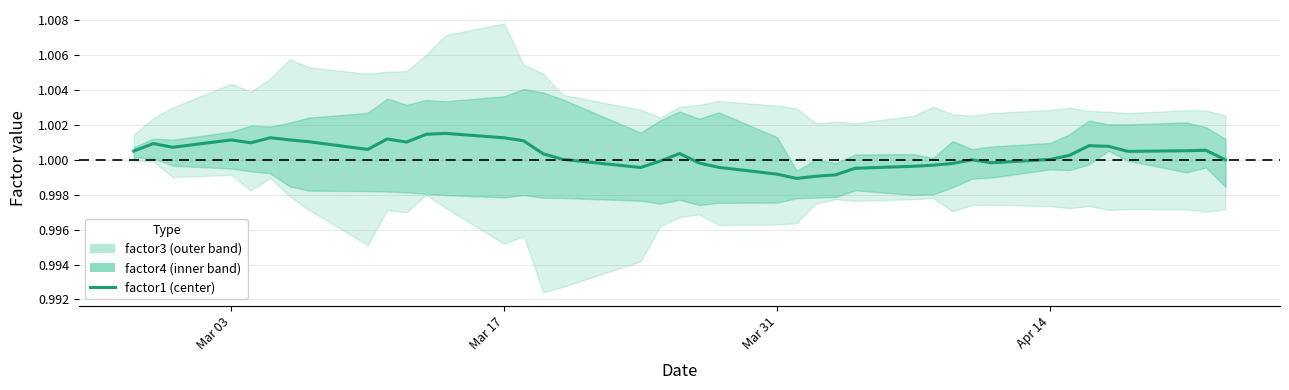

Is it true that the value at 20 is 0.5?

False